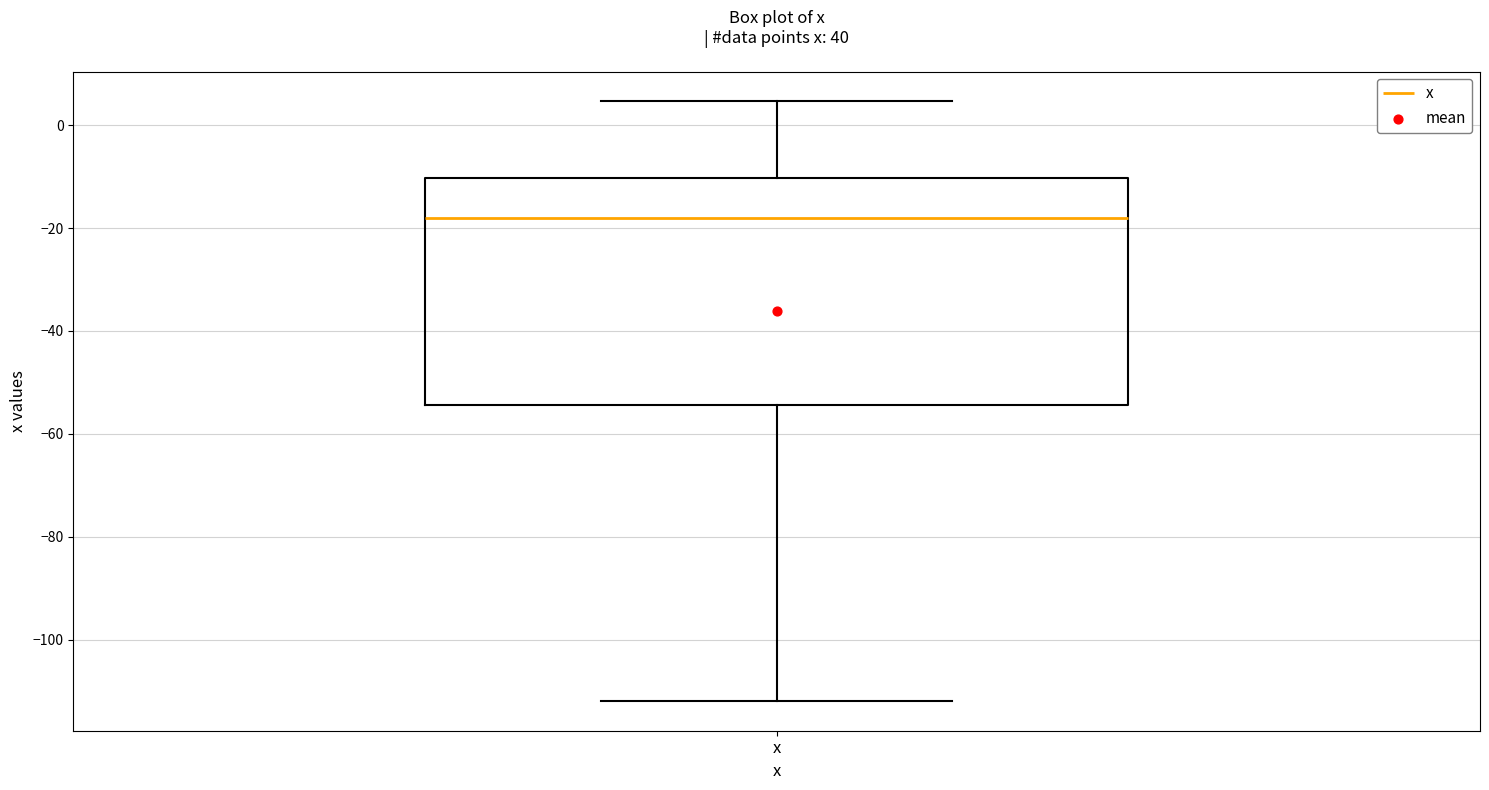

Where does the upper whisker of the box for x end on the y-axis? The values are not printed on the chart, so give them approximately, as read against the axis.

4